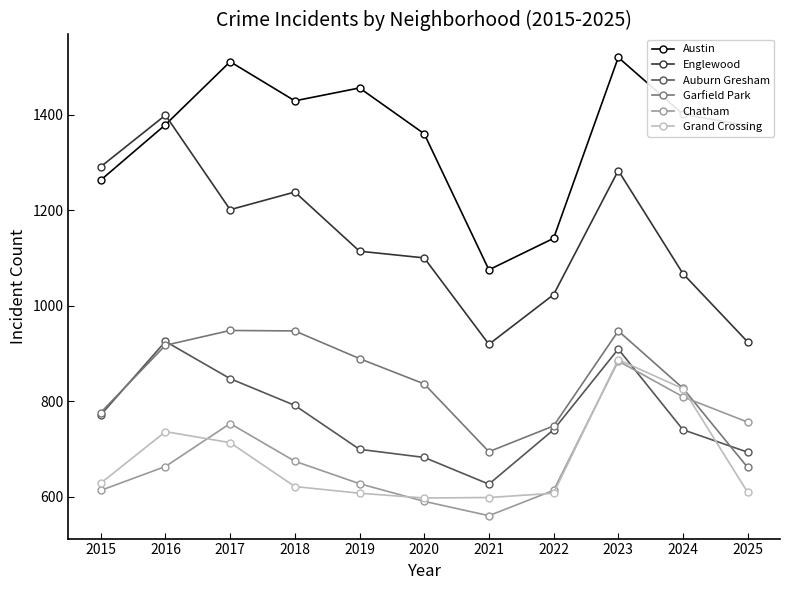

True or false: Englewood has a value of 1023 at 2022.

True